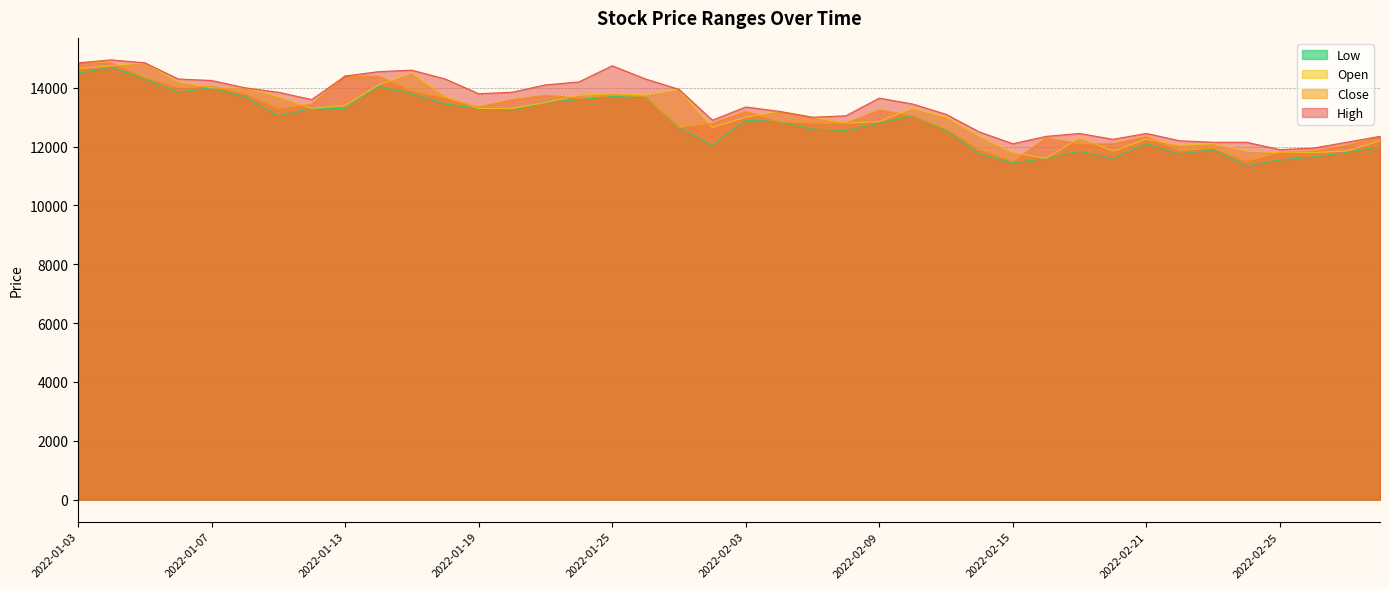

What is the sum of all Close values?

522400